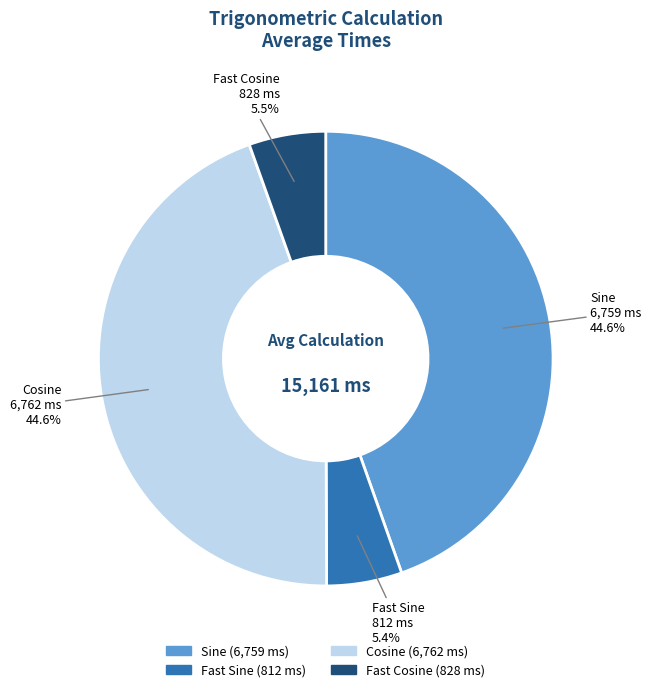

Does any single category account for the majority?

No